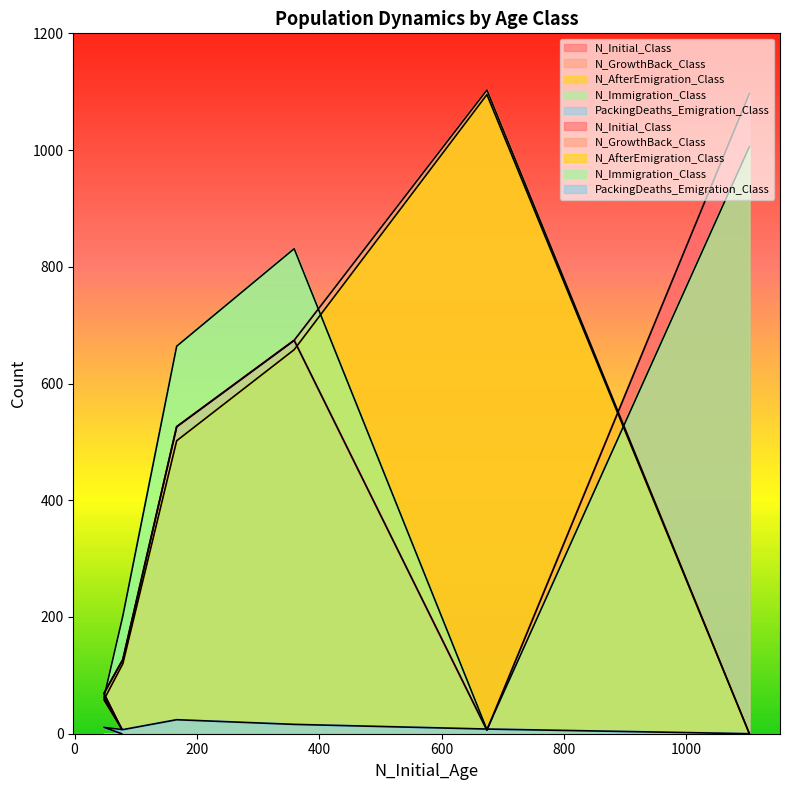

Which series has the largest total across all categories?

N_Immigration_Class